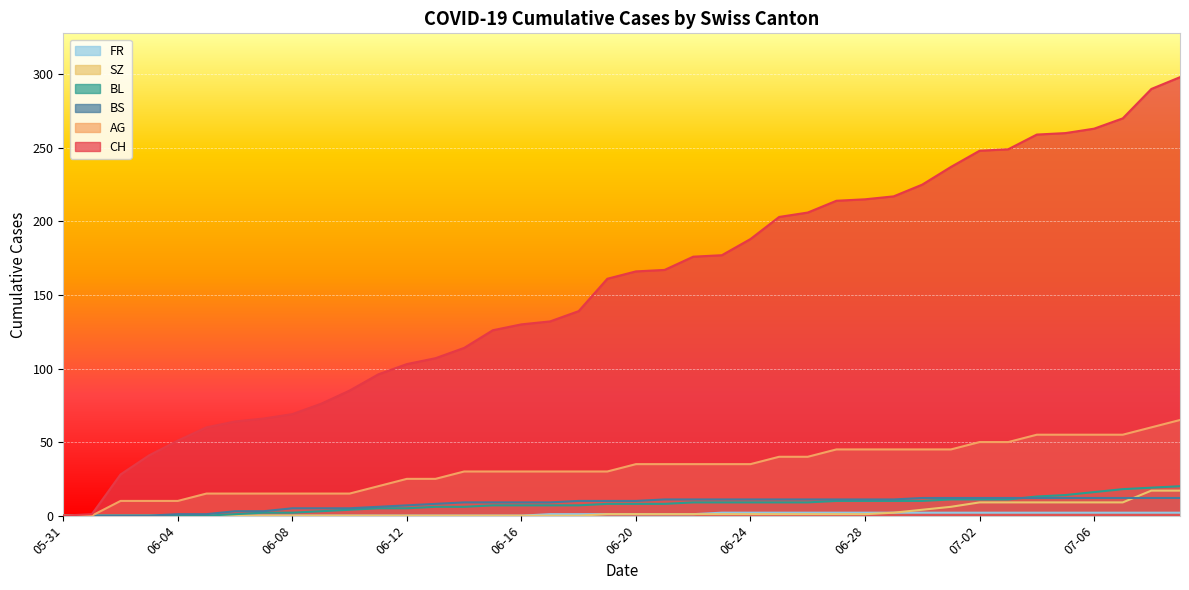

At how many categories does at least one series exceed 138?

22